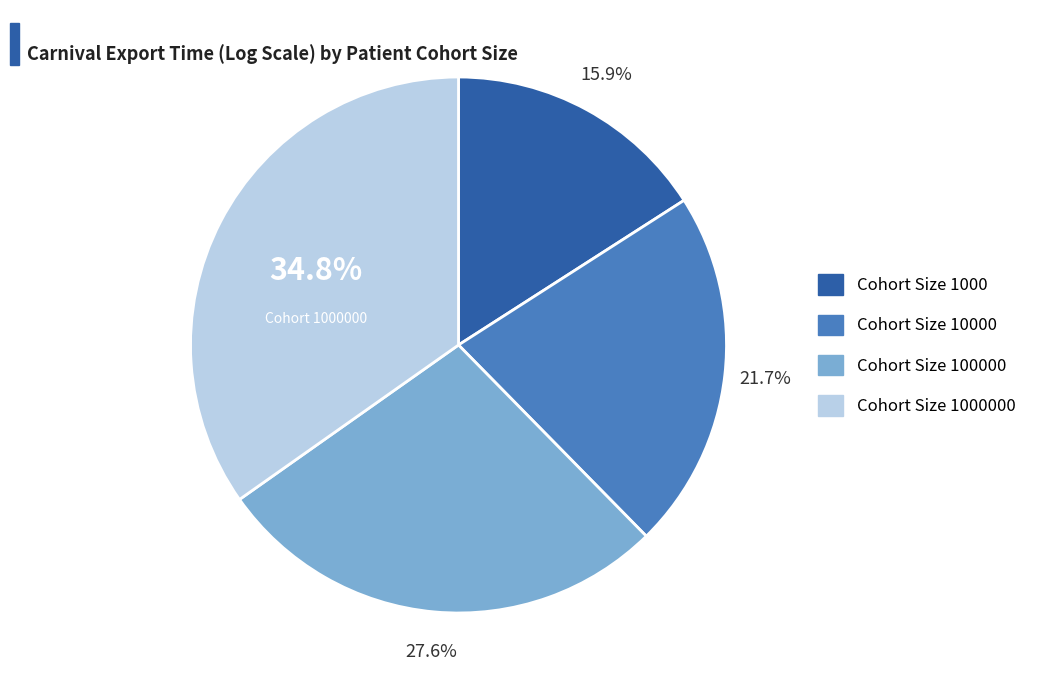

Does any single category account for the majority?

No